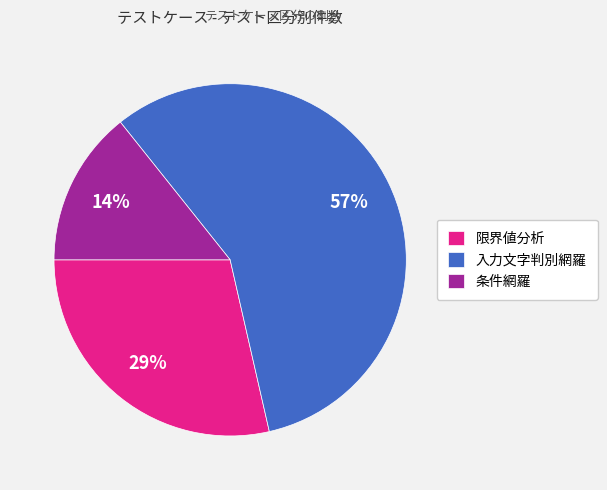

What is the ratio of the value at 条件網羅 to the value at 限界値分析?

0.5